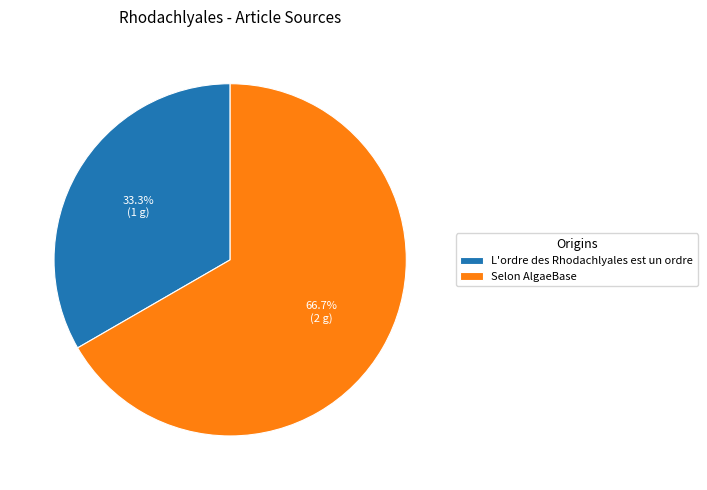

The Selon AlgaeBase slice represents 99% of the pie. True or false?

False